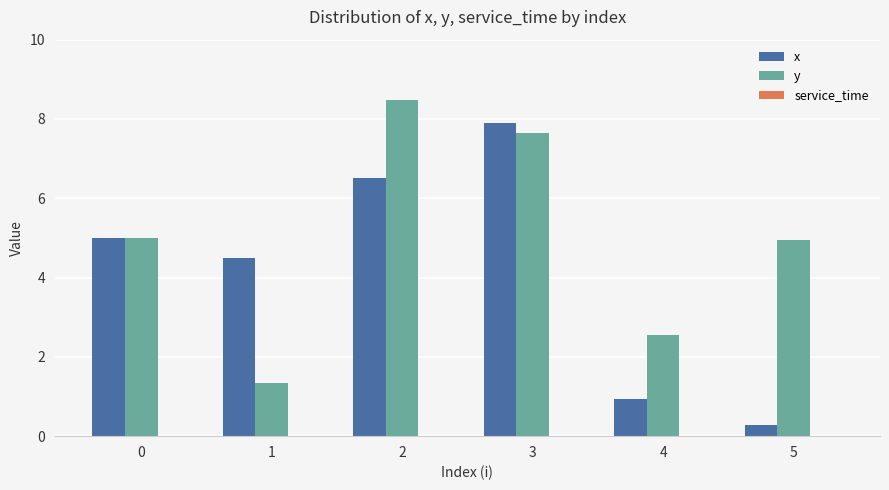

At which category does the chart reach its minimum across all series?

5